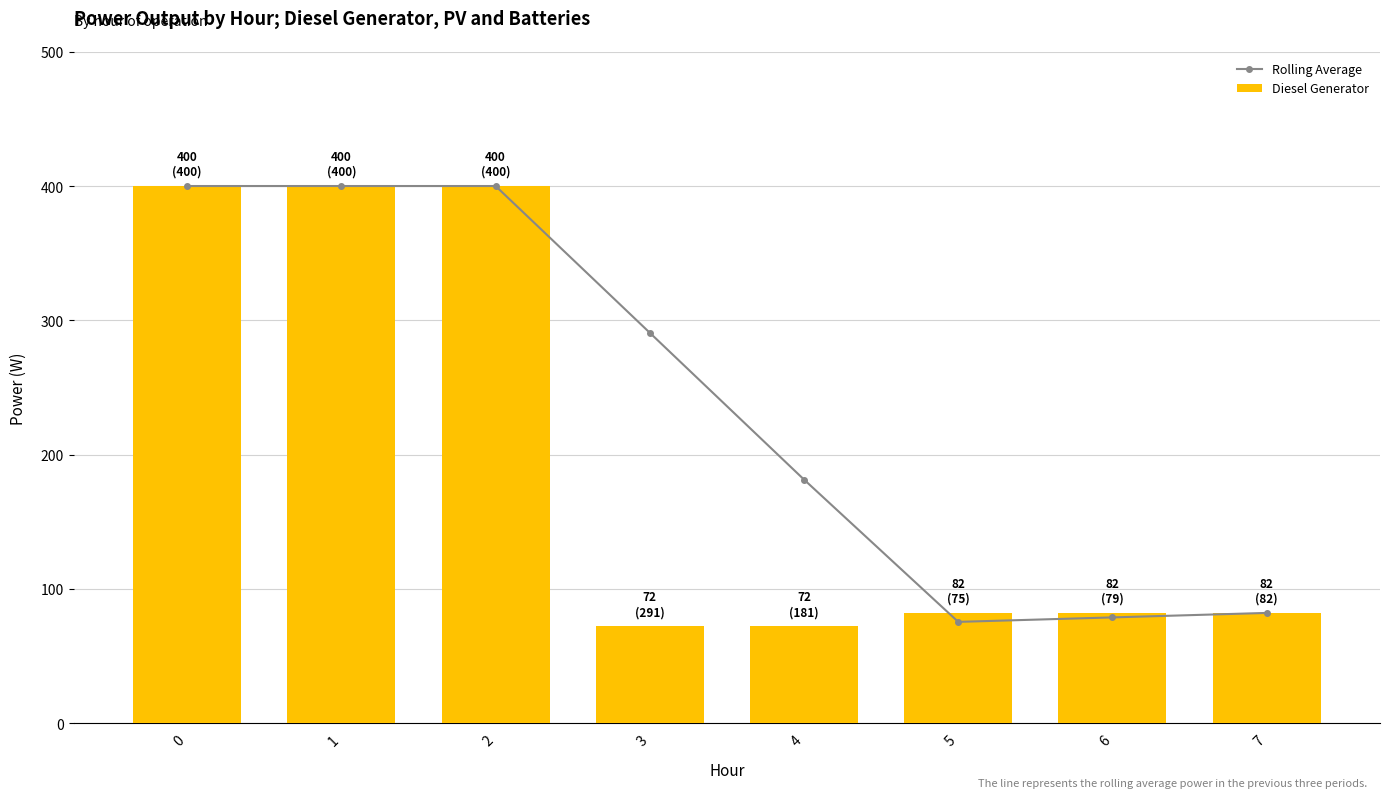

Reading left to right, transcribe all the data shown in this chart.

Rolling Average: 0=400.0	1=400.0	2=400.0	3=290.7	4=181.3	5=75.3	6=78.7	7=82.0
Diesel Generator: 0=400.0	1=400.0	2=400.0	3=72.0	4=72.0	5=82.0	6=82.0	7=82.0